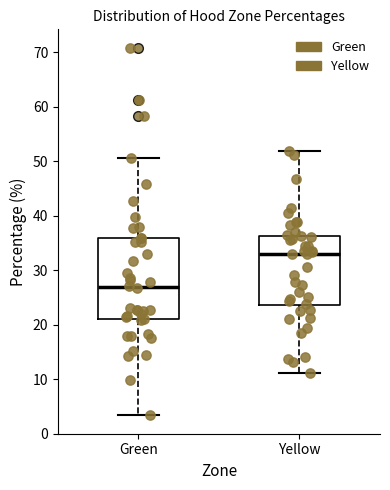

Where is the upper edge of the box for Green on the y-axis? The values are not printed on the chart, so give them approximately, as read against the axis.

36